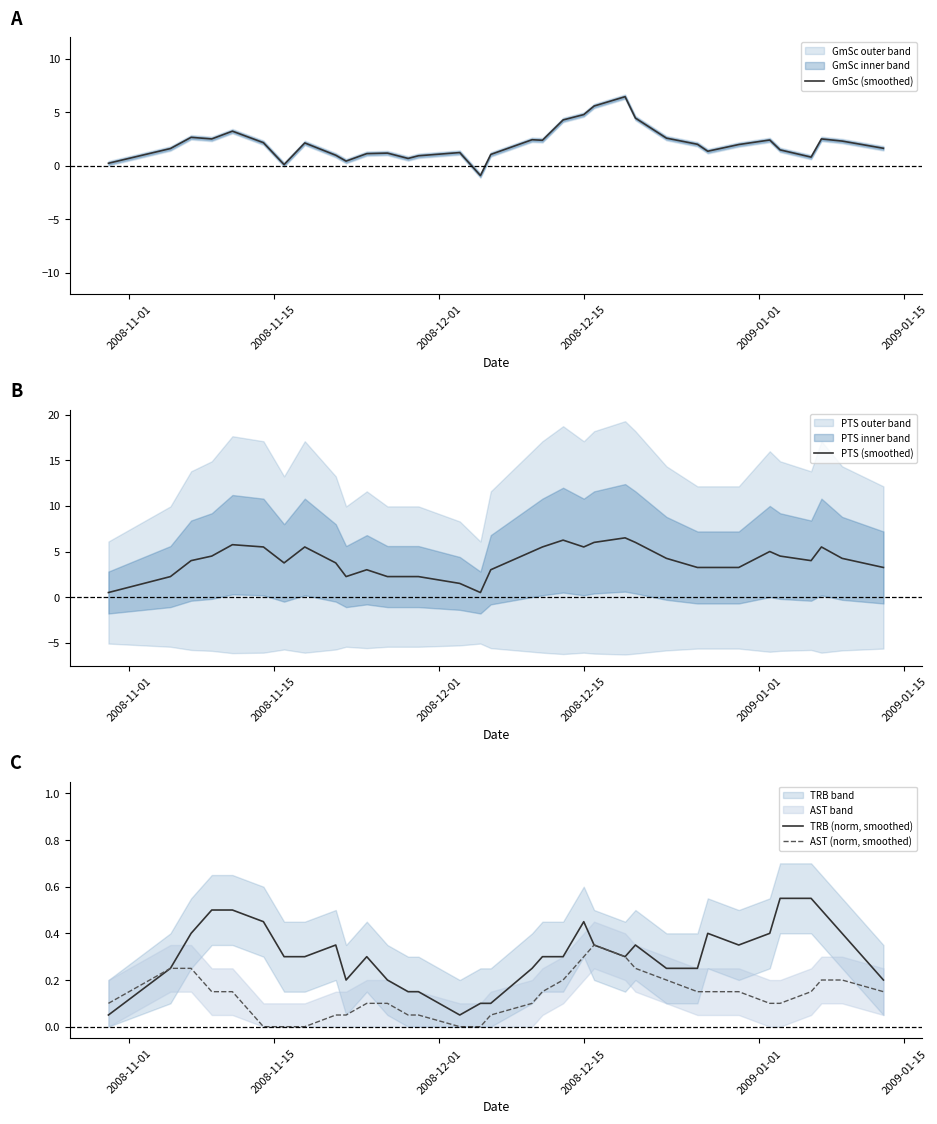

Does the chart display data point markers on the line(s)?

No